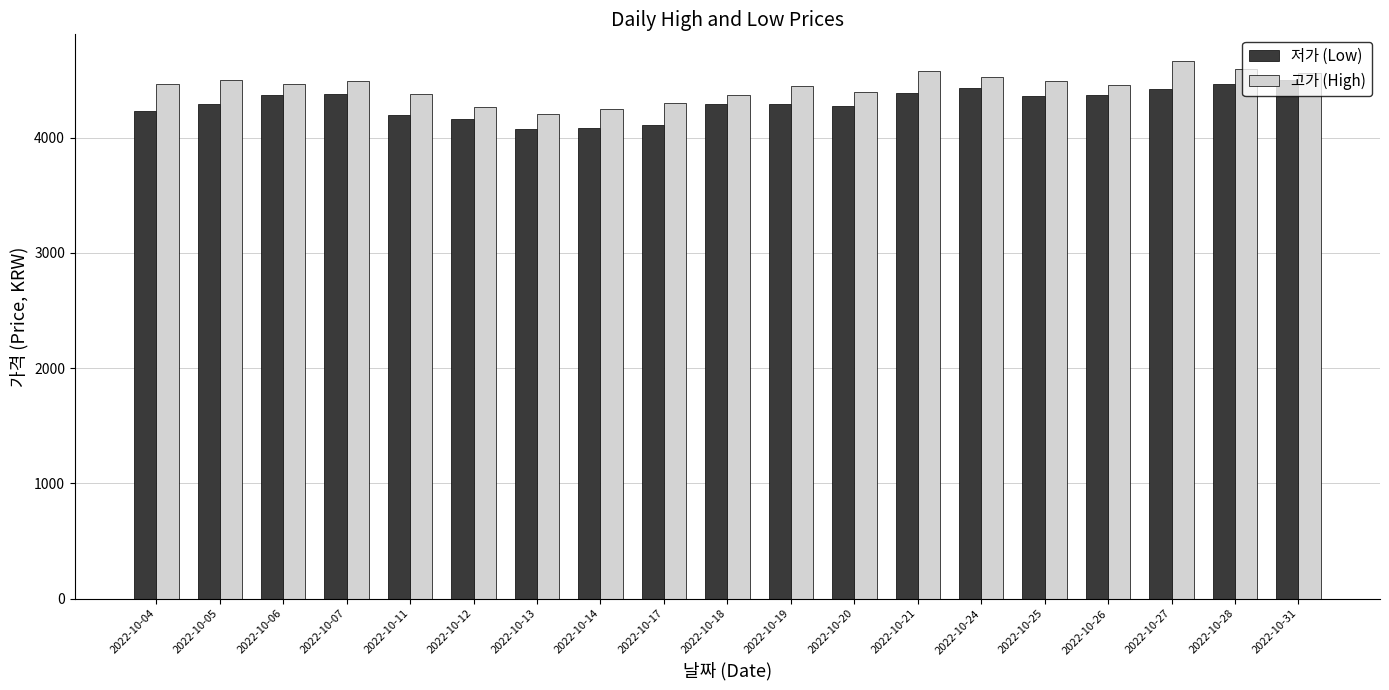

Rank the series at 2022-10-17 from lowest to highest value.

저가 (Low), 고가 (High)